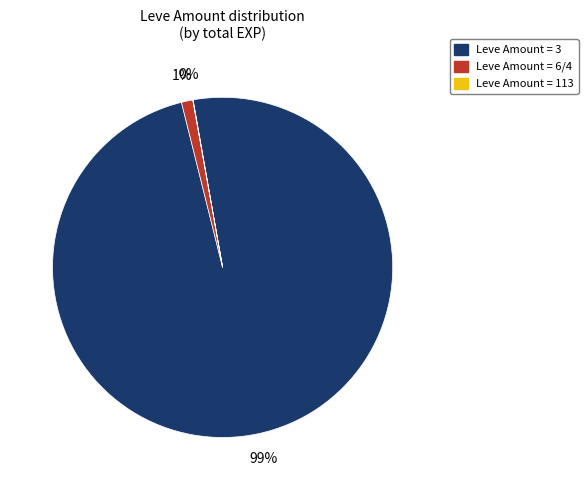

To the nearest percent, what is the difference between the largest and smallest slice percentages?

99%